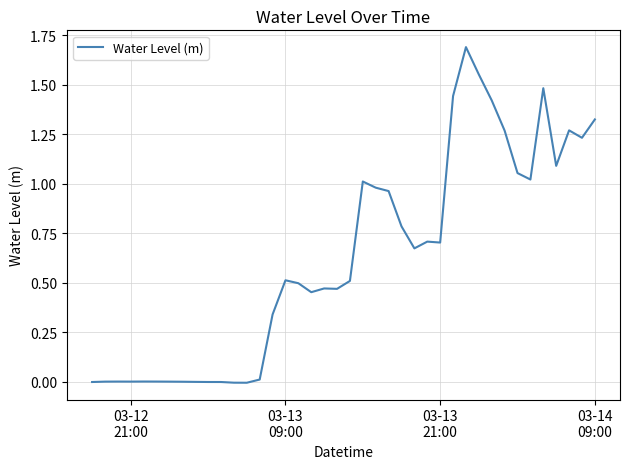

Does the chart display data point markers on the line(s)?

No